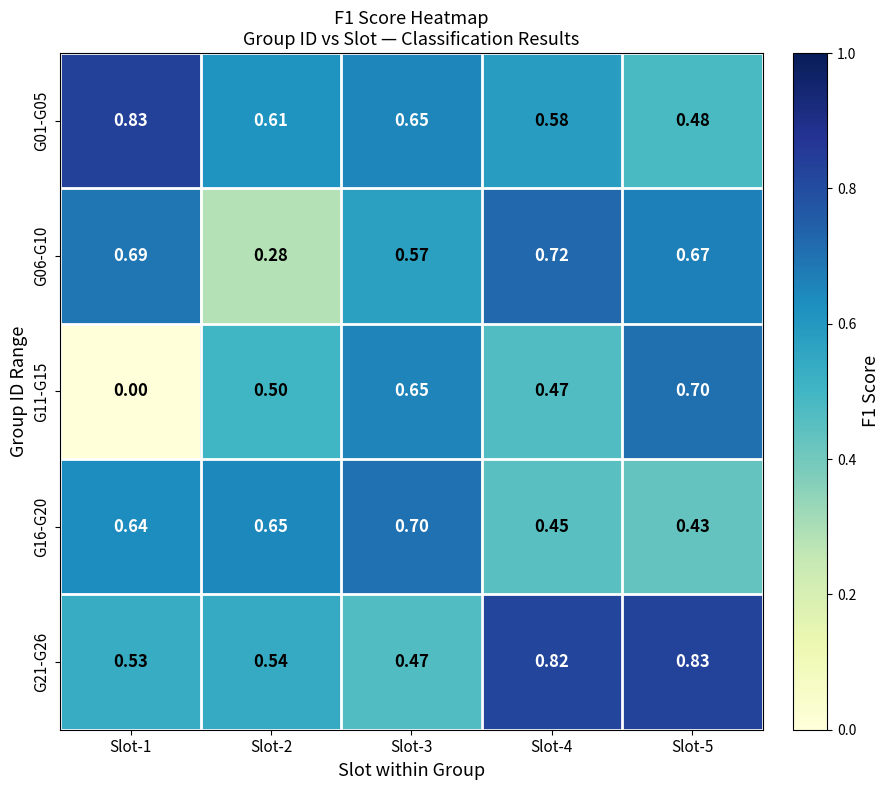

Is the value of G06-G10 at Slot-4 greater than the value of G21-G26 at Slot-2?

Yes